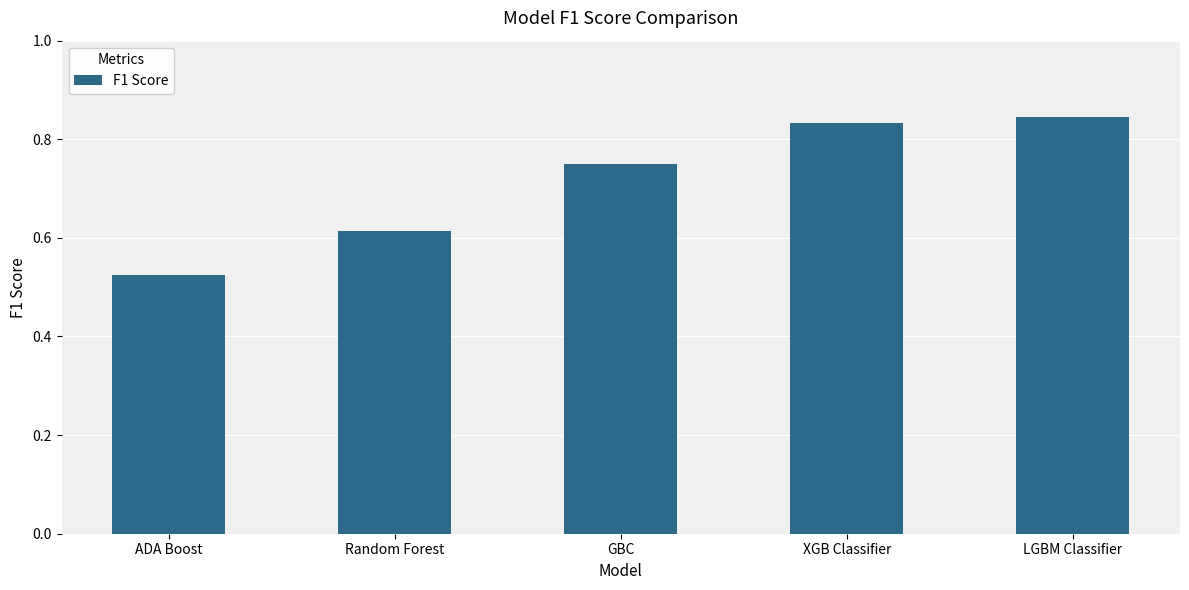

True or false: the data shows 1.0 at Random Forest.

False